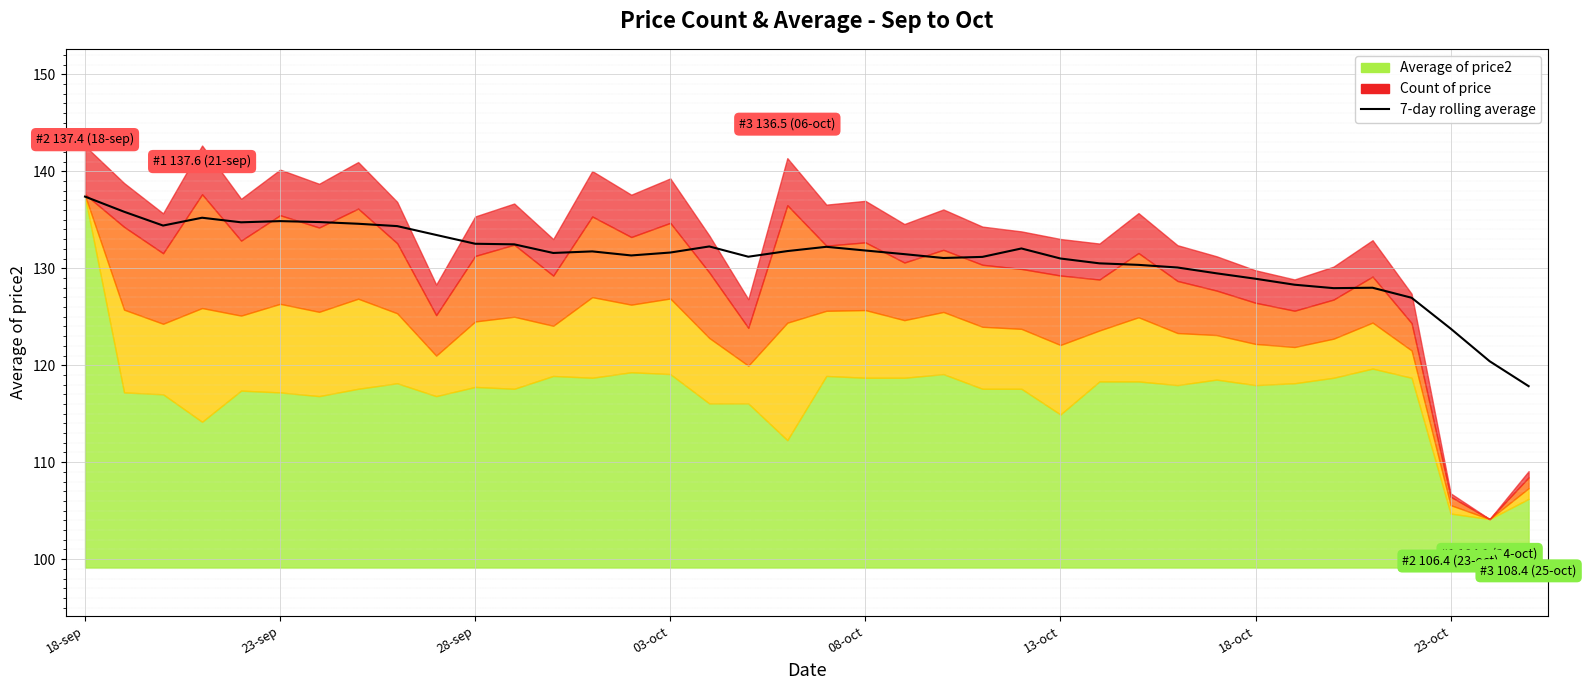

Does the chart display data point markers on the line(s)?

No